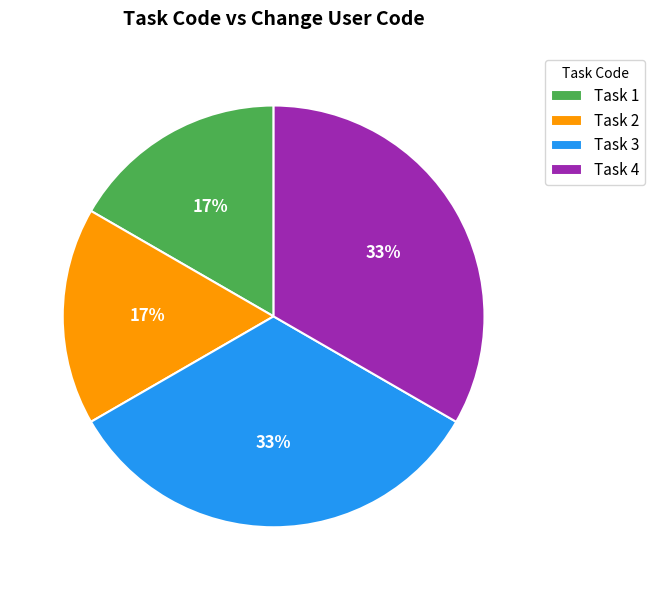

How many segments does this pie chart have?

4